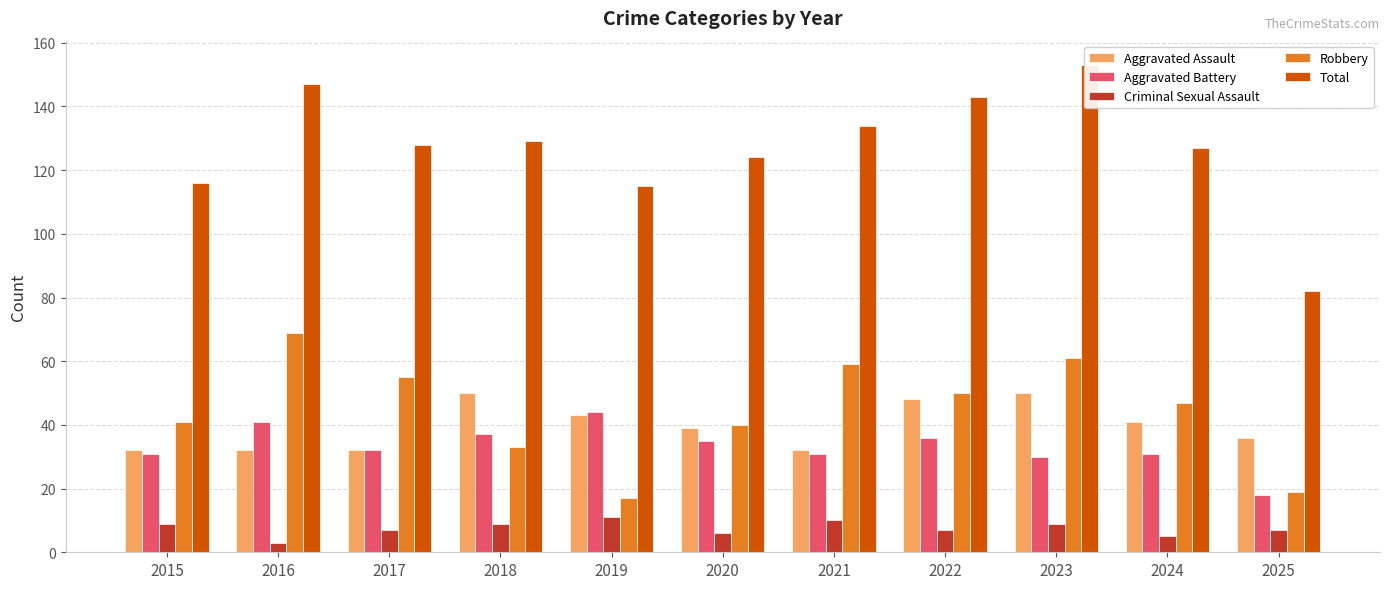

What is the value of the Aggravated Battery bar at the 4th from the left?

37